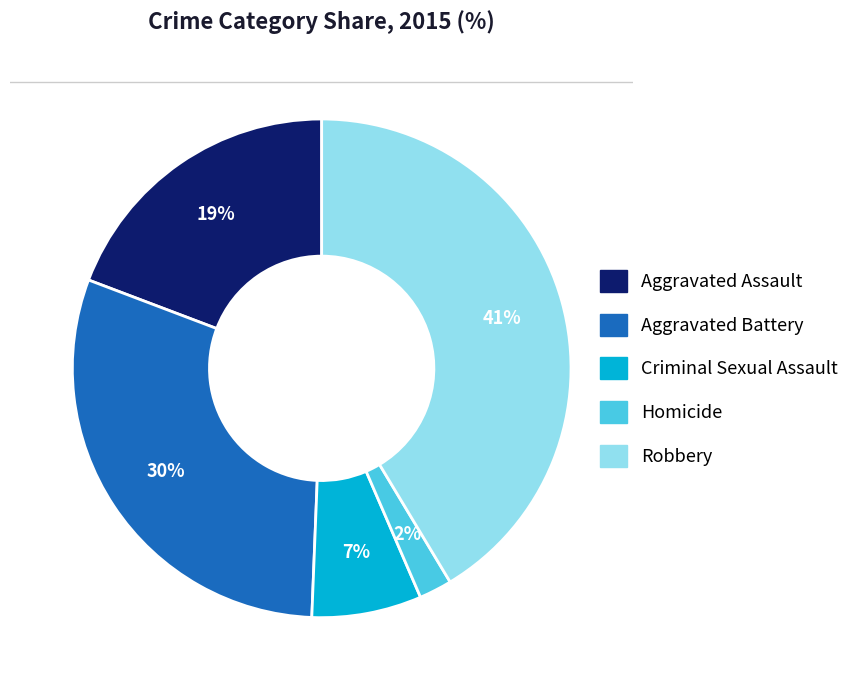

To the nearest percent, what is the difference between the largest and smallest slice percentages?

39%